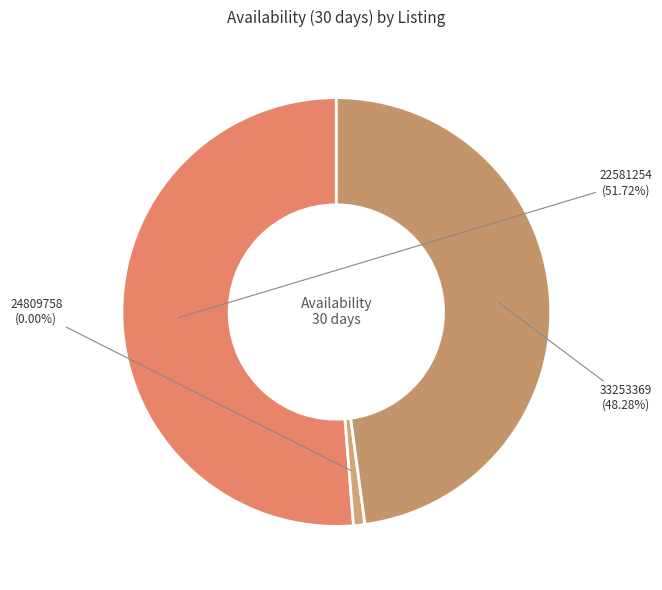

Which category has the biggest portion of the pie?

22581254